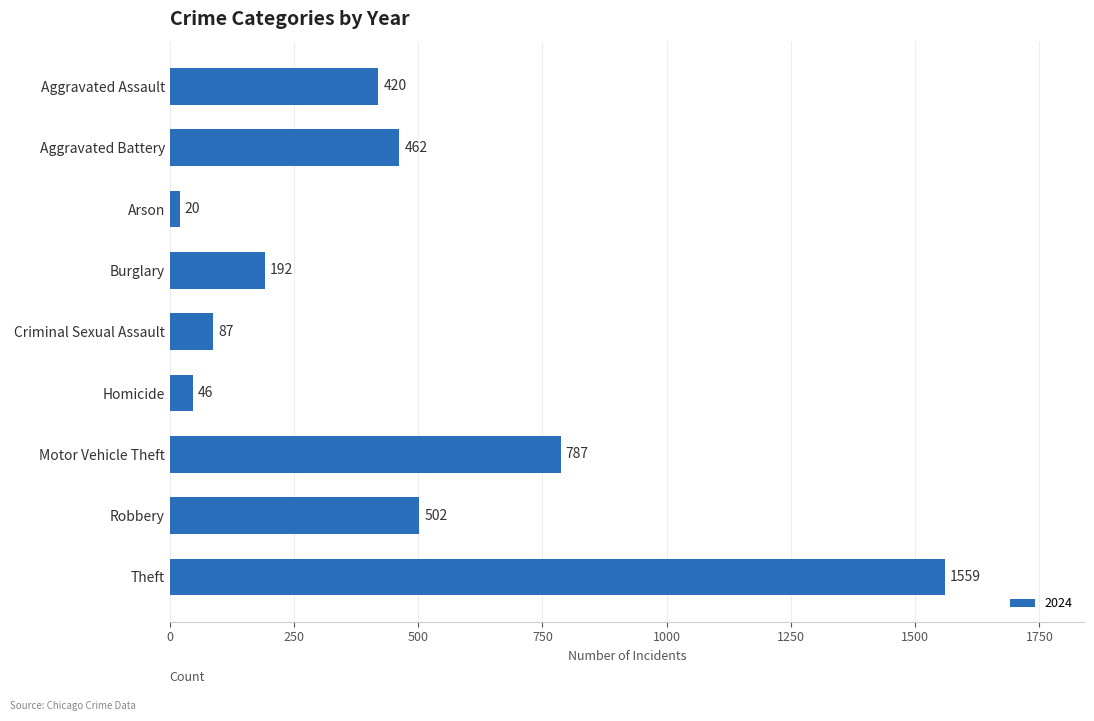

Rank the categories by value from highest to lowest.

Theft, Motor Vehicle Theft, Robbery, Aggravated Battery, Aggravated Assault, Burglary, Criminal Sexual Assault, Homicide, Arson